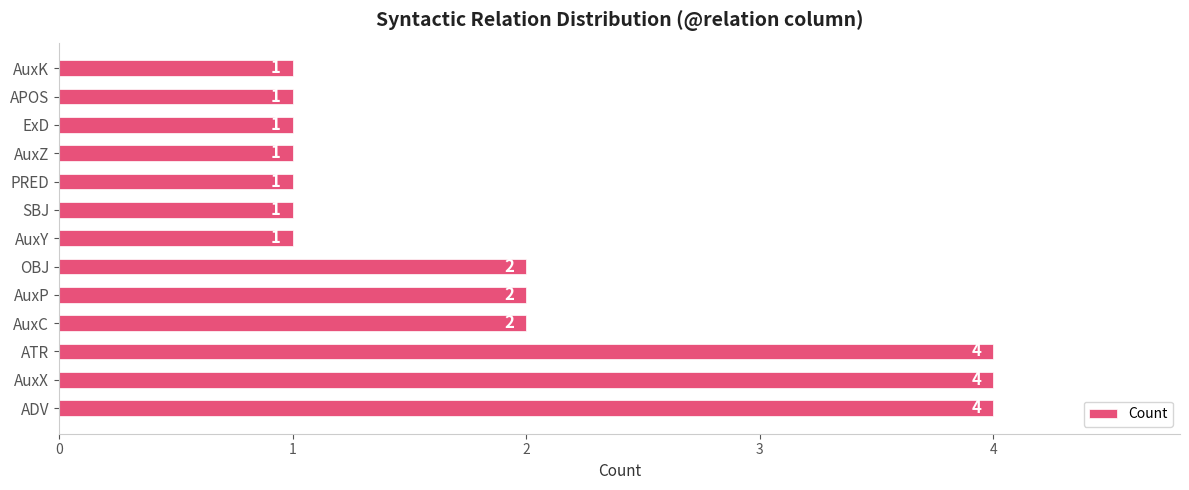

The value at APOS is 0. True or false?

False